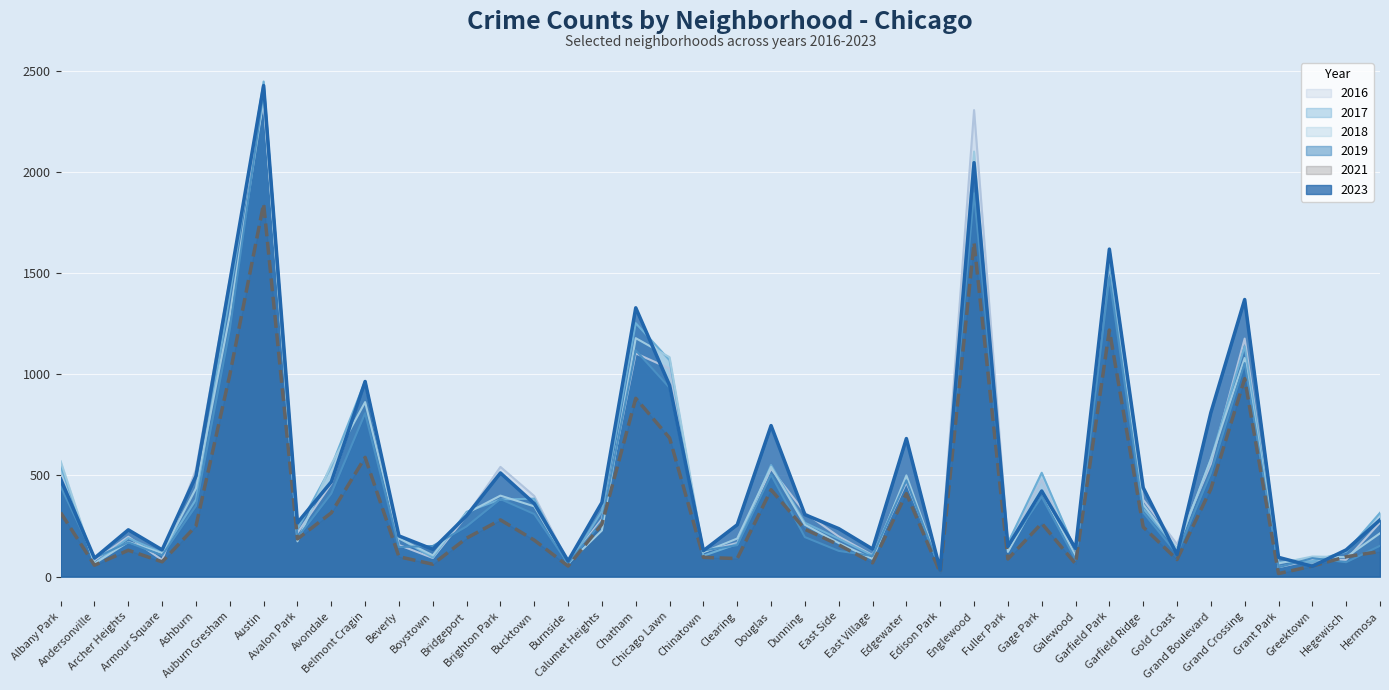

After their last crossing, which series has the higher values: 2016 or 2021?

2016